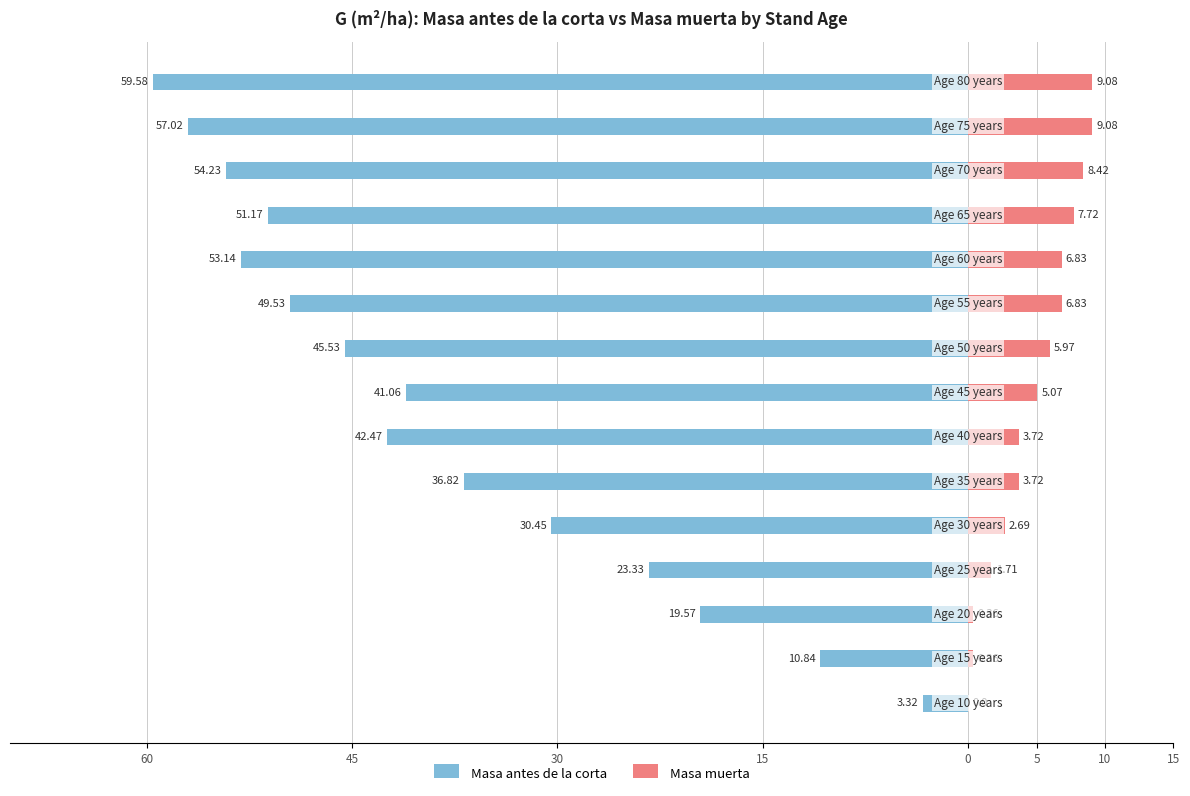

The Masa antes de la corta series shows -7.4 at 45. True or false?

False